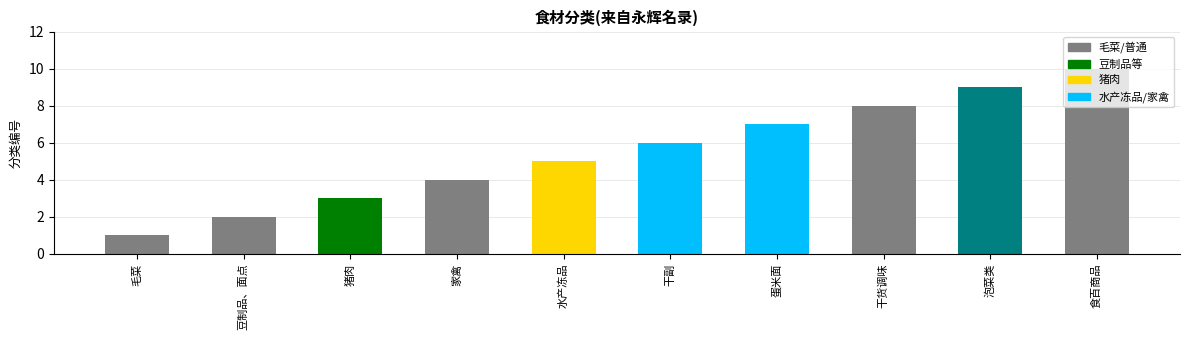

List the labels in order of value, smallest first.

毛菜, 豆制品、面点, 猪肉, 家禽, 水产冻品, 干副, 蛋米面, 干货调味, 泡菜类, 食百商品